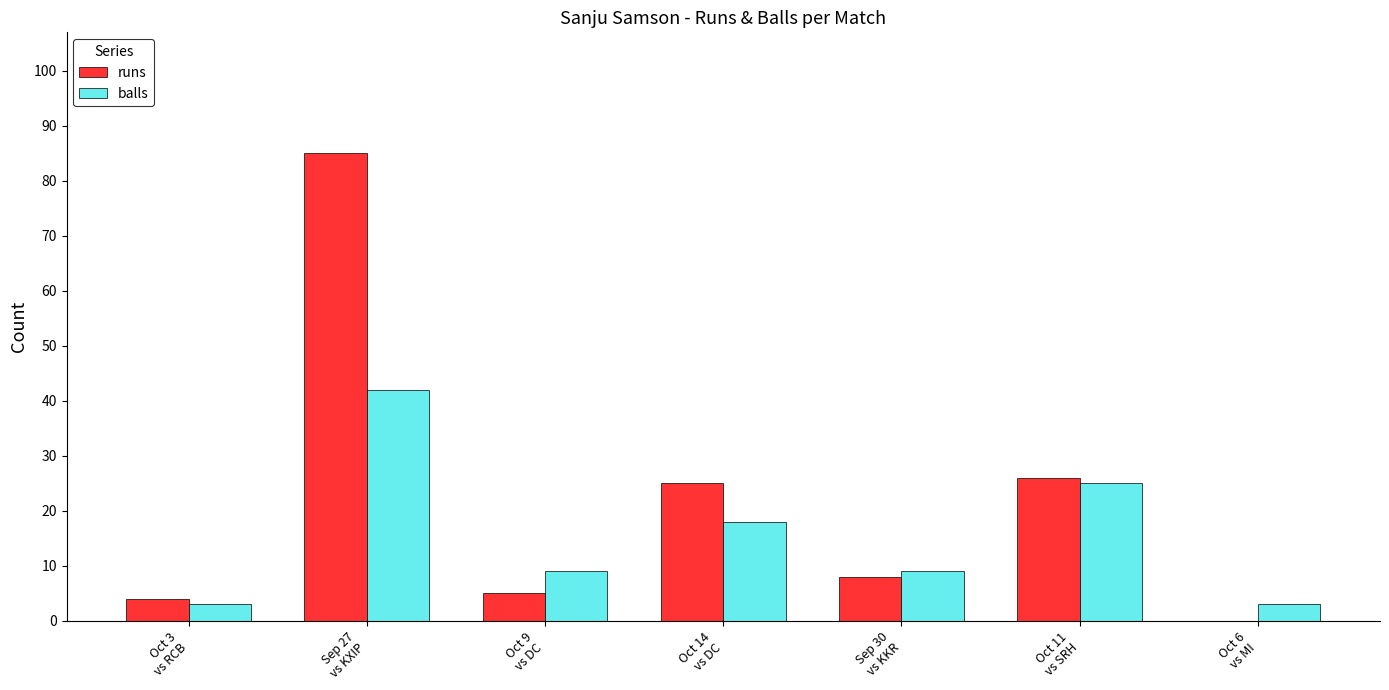

What is the highest value of the runs series?

85